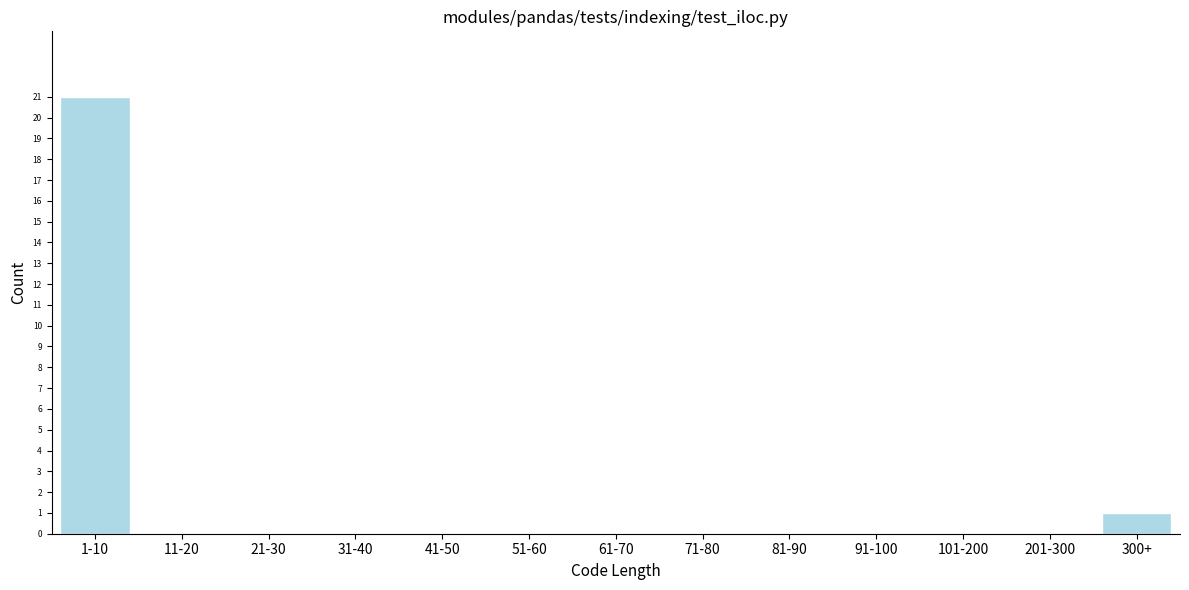

Where is the data nearest to the value 10?

300+